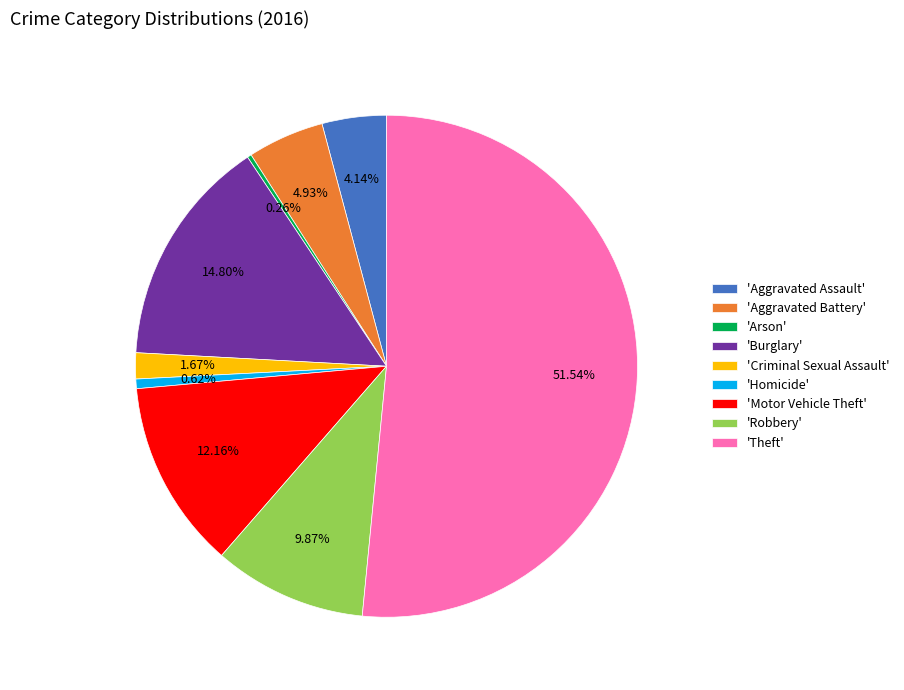

Combined, do 'Criminal Sexual Assault' and 'Burglary' account for over 50%?

No